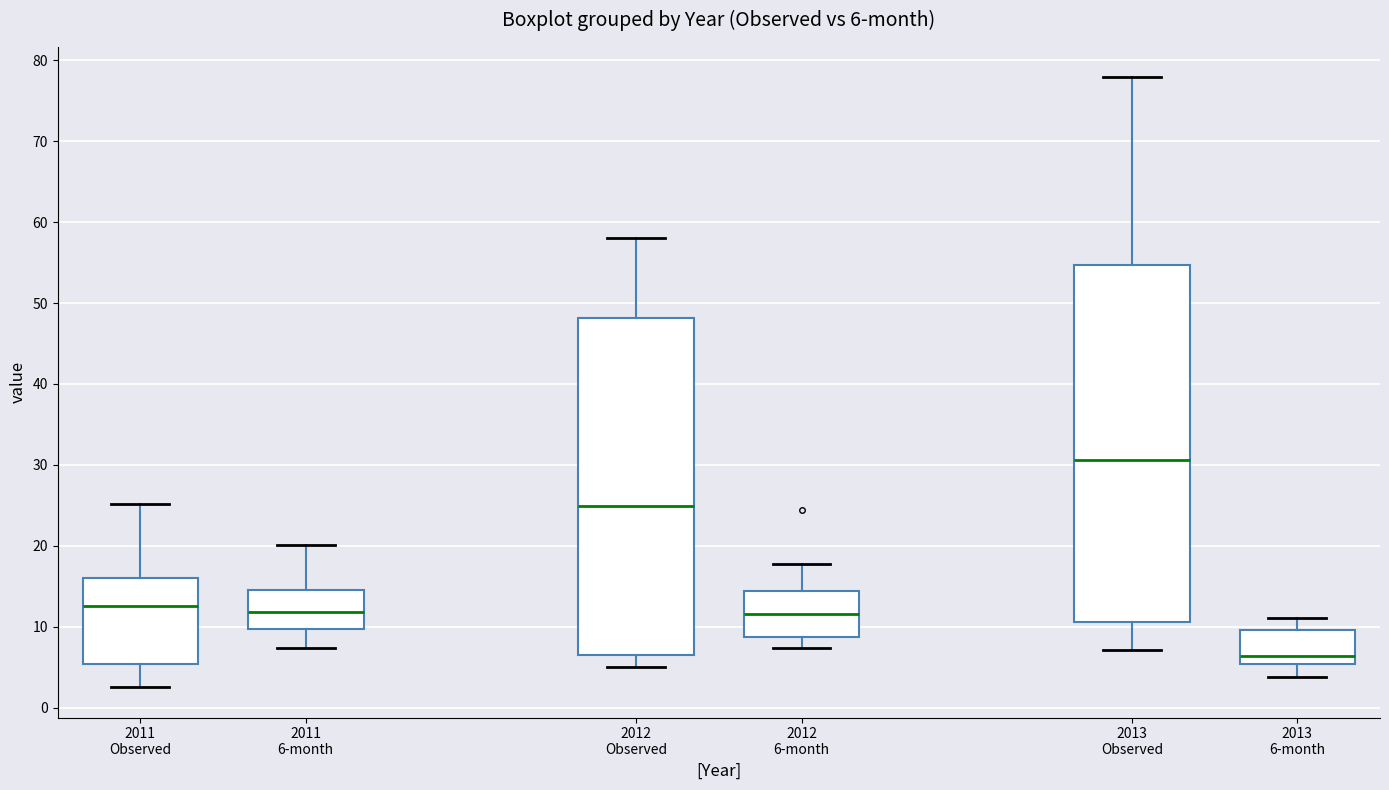

Which box's median line is the lowest?

2013 6-month